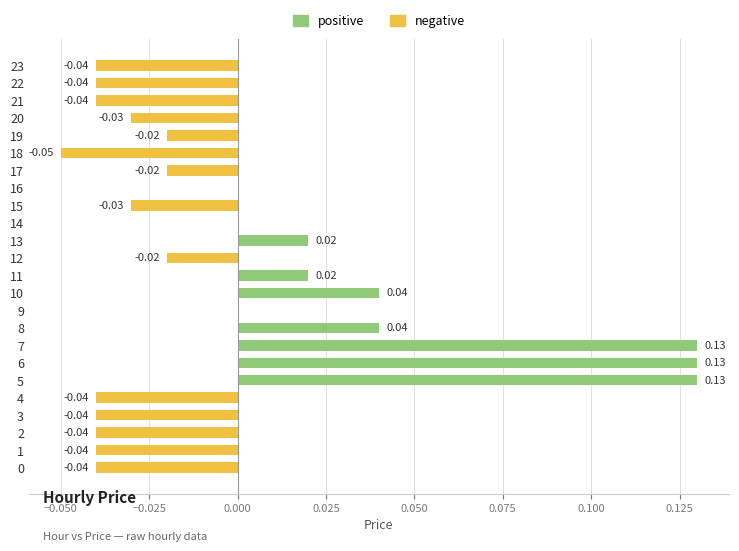

What is the sum of all positive values?

0.5